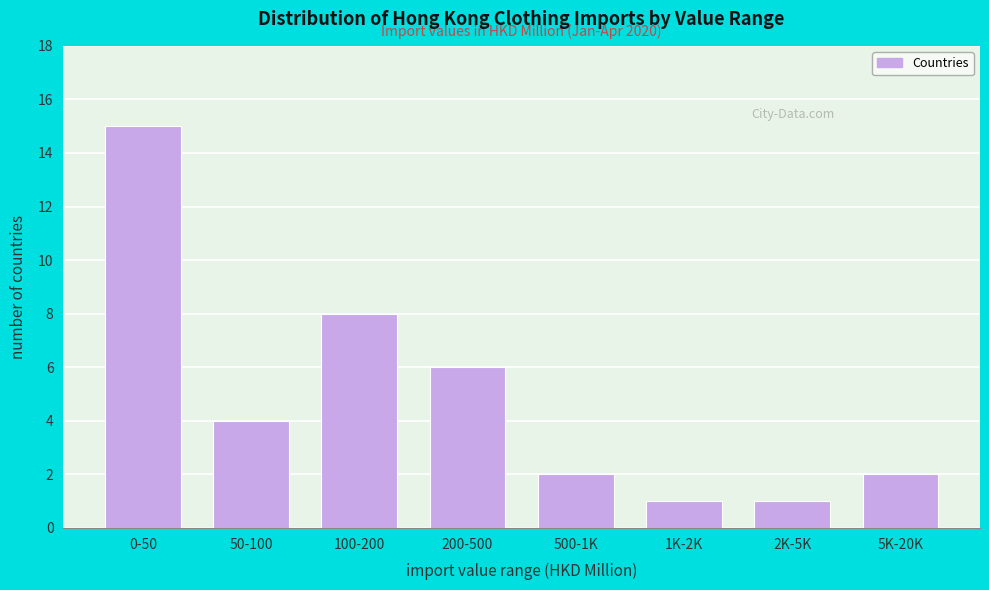

Reading right to left, what are all the values shown in this chart?

5K-20K=2	2K-5K=1	1K-2K=1	500-1K=2	200-500=6	100-200=8	50-100=4	0-50=15